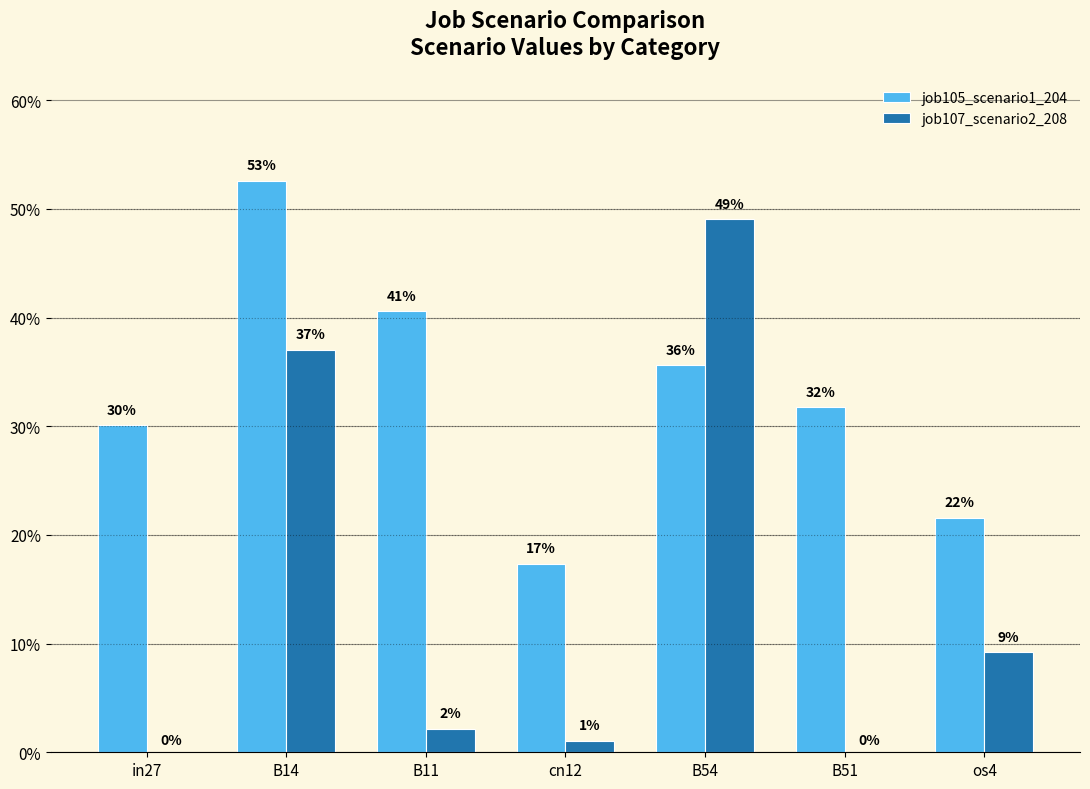

Reading right to left, extract all data points from this chart.

job105_scenario1_204: os4=0.2	B51=0.3	B54=0.4	cn12=0.2	B11=0.4	B14=0.5	in27=0.3
job107_scenario2_208: os4=0.1	B51=0.0	B54=0.5	cn12=0.0	B11=0.0	B14=0.4	in27=0.0